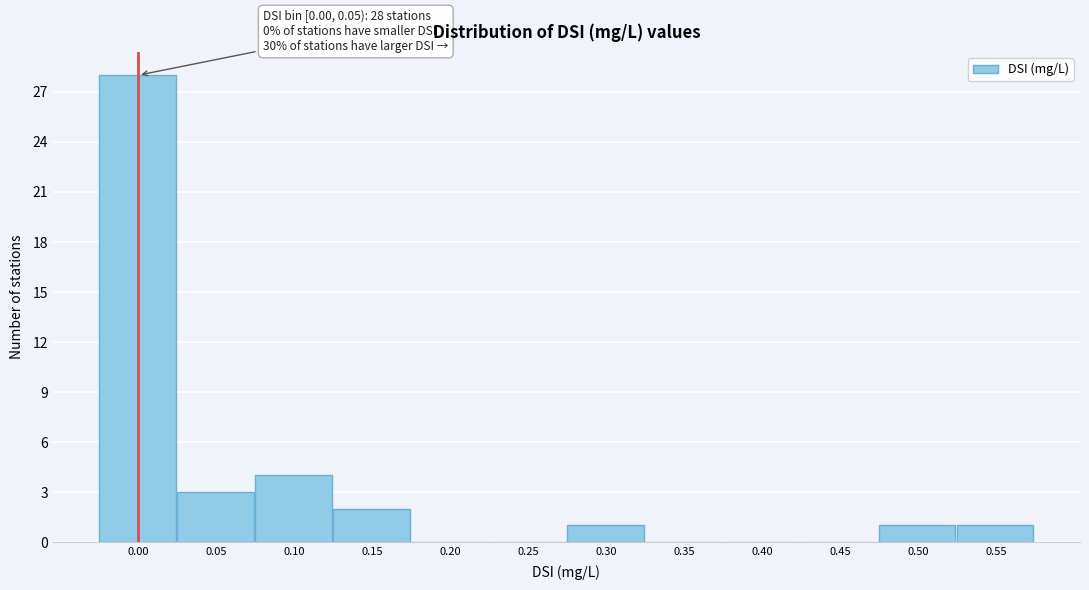

Reading left to right, extract all data points from this chart.

0.00=28	0.05=3	0.10=4	0.15=2	0.20=0	0.25=0	0.30=1	0.35=0	0.40=0	0.45=0	0.50=1	0.55=1